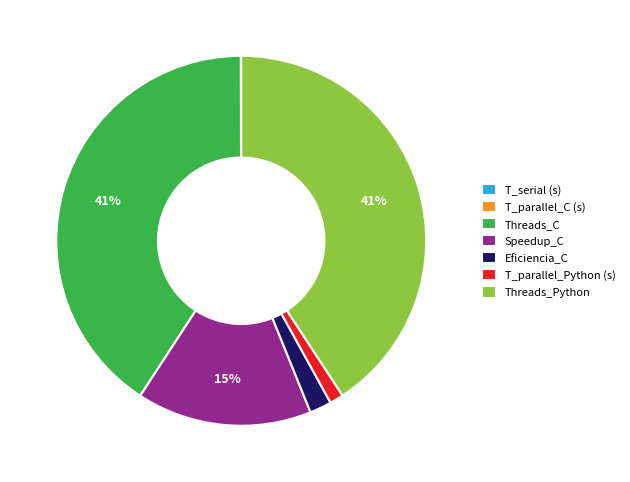

To the nearest percent, what is the combined percentage of Threads_C and Eficiencia_C?

43%